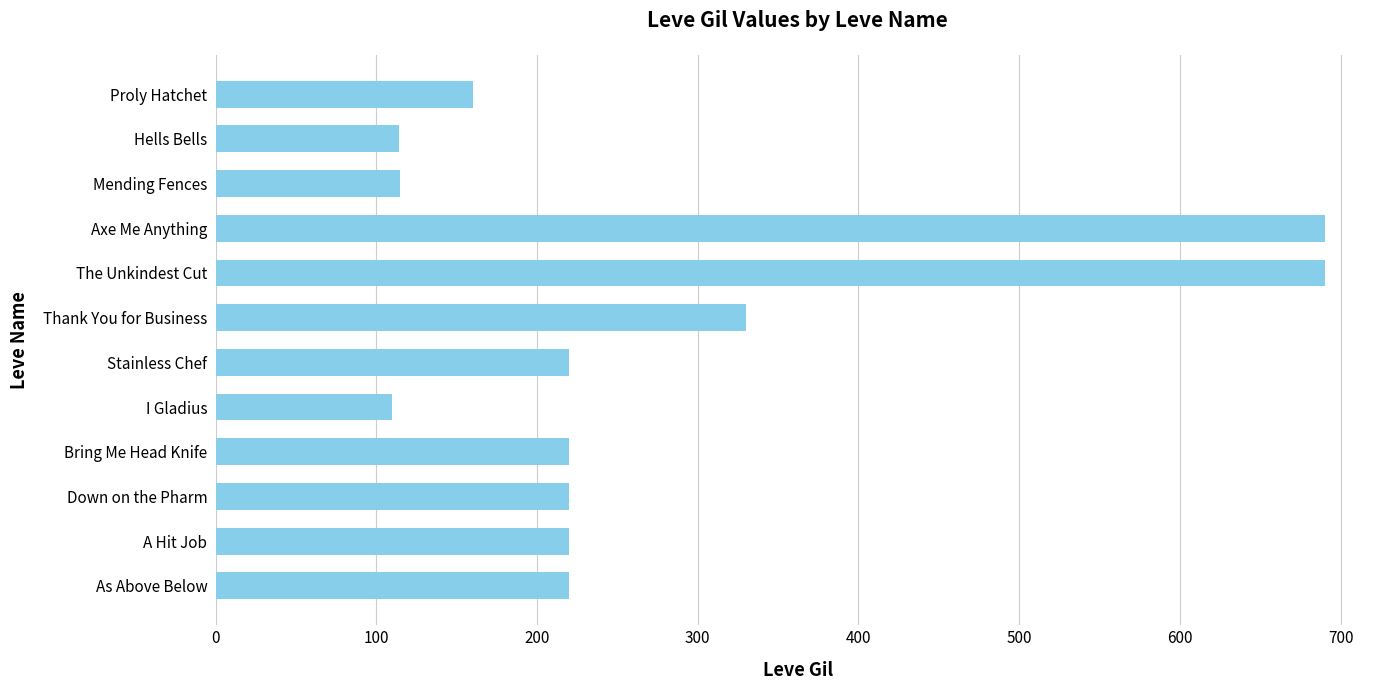

Count the number of categories in the chart.

12